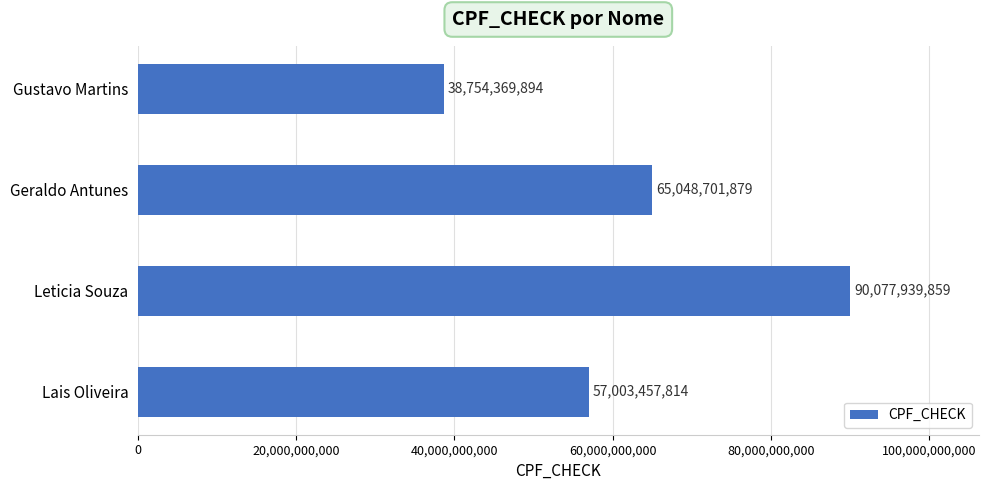

The value at Lais Oliveira is 57003457814. True or false?

True